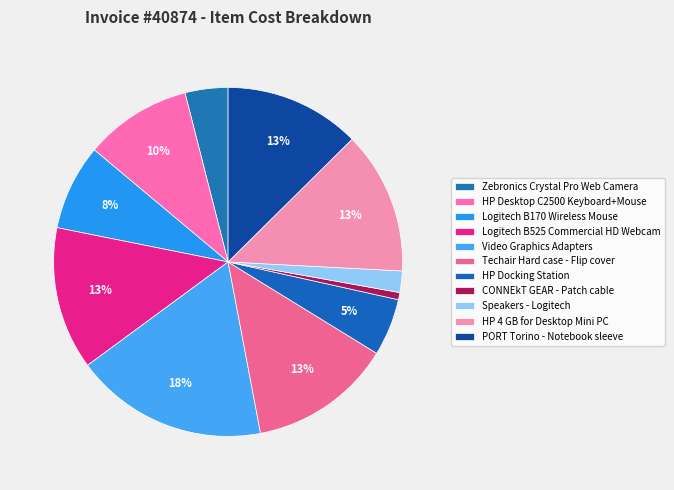

To the nearest percent, what portion does HP Docking Station represent?

5%